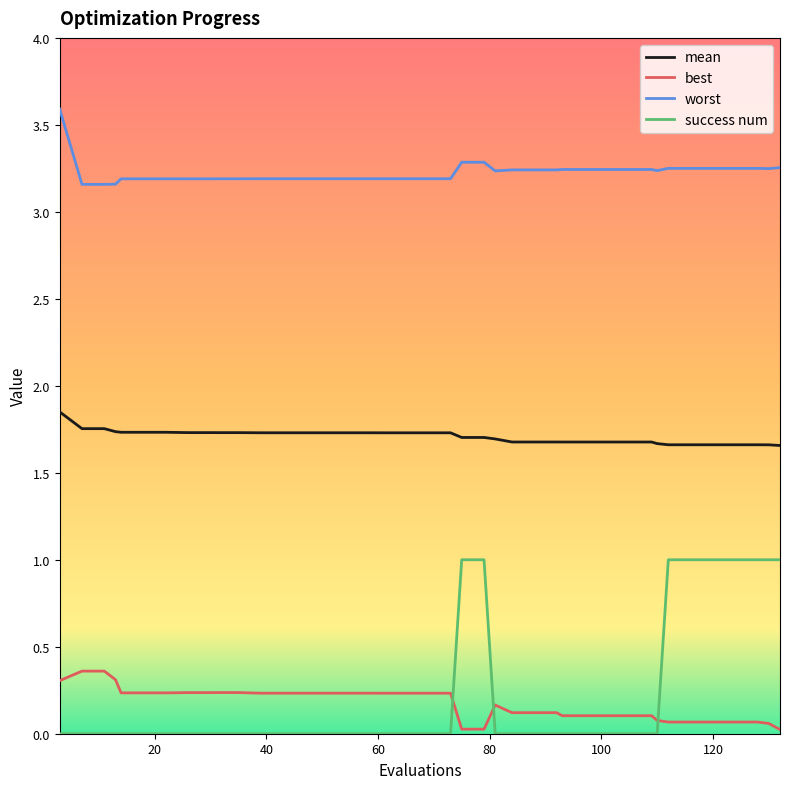

Count the number of categories in the chart.

40